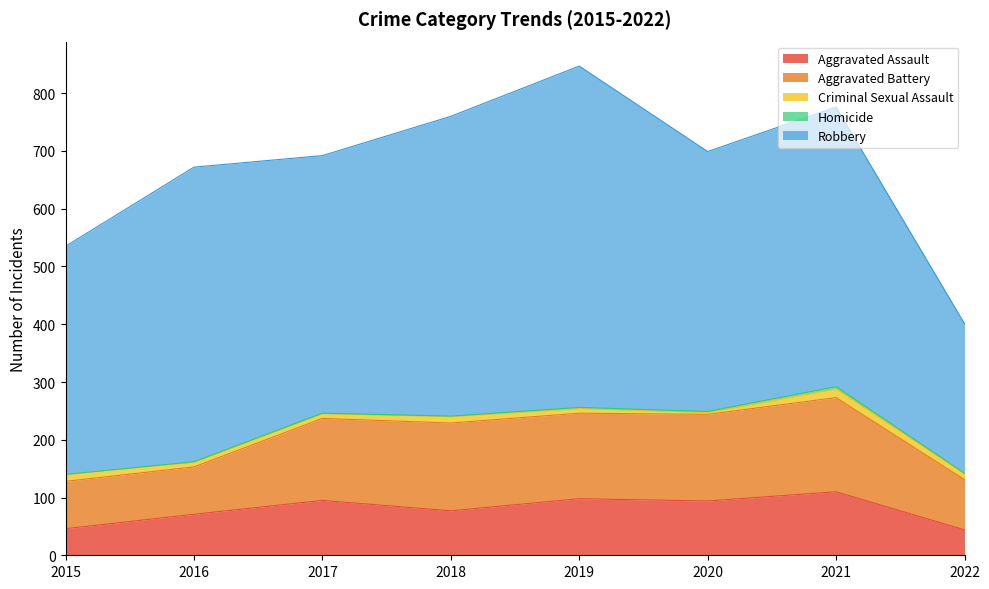

Does the chart display data point markers on the line(s)?

No